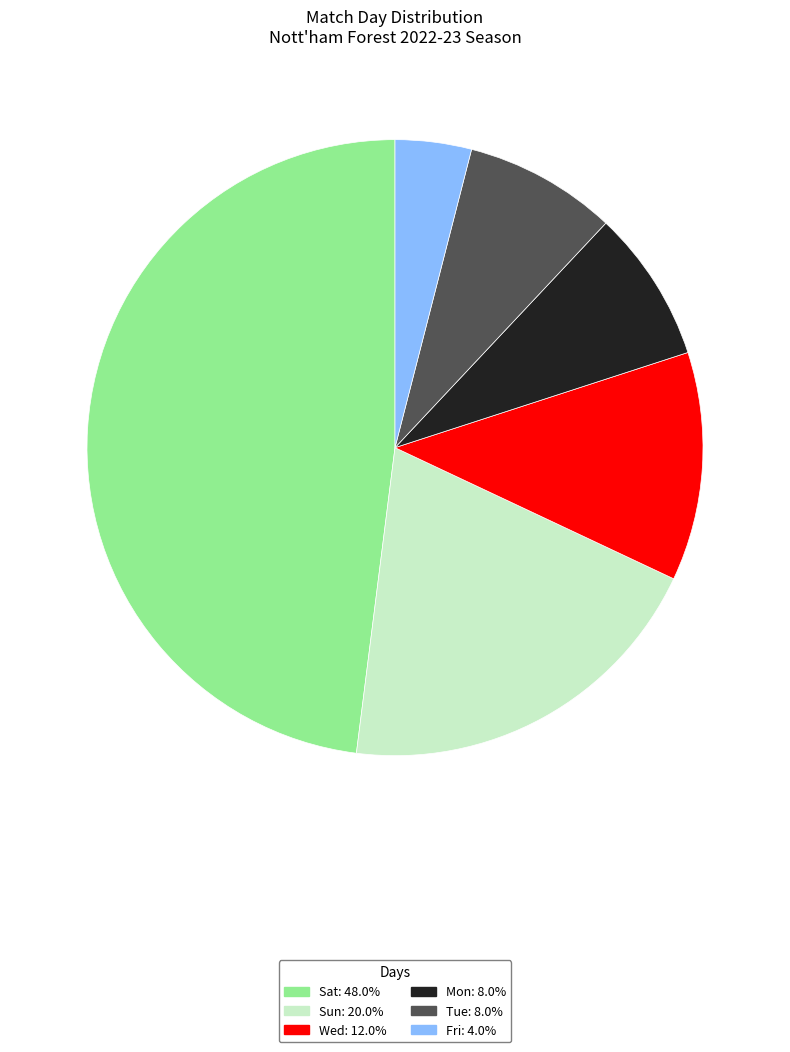

Combined, do Mon and Sat account for over 50%?

Yes